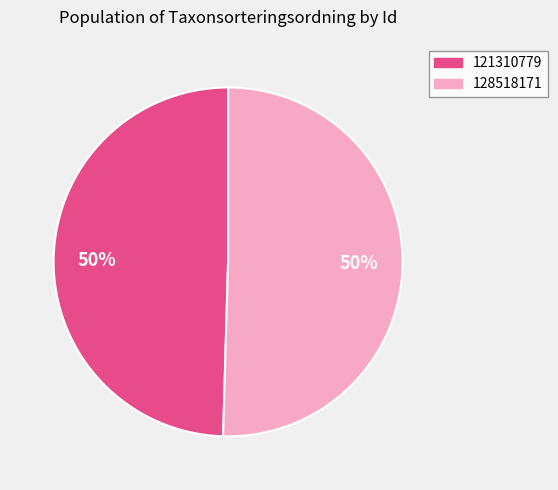

Which slice is the smallest?

121310779